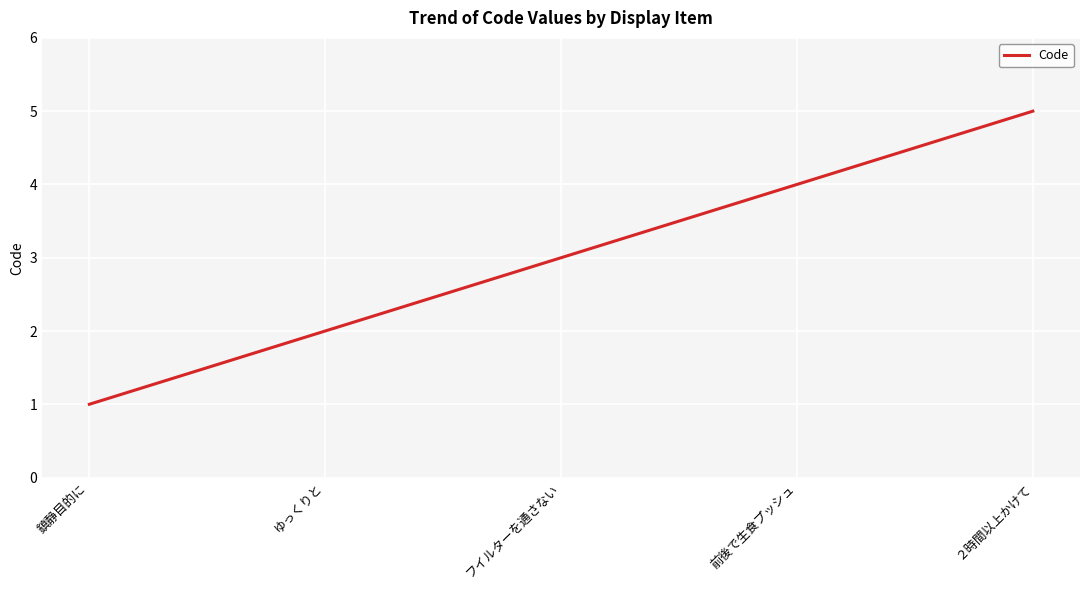

What position from the right is フイルターを通さない?

3